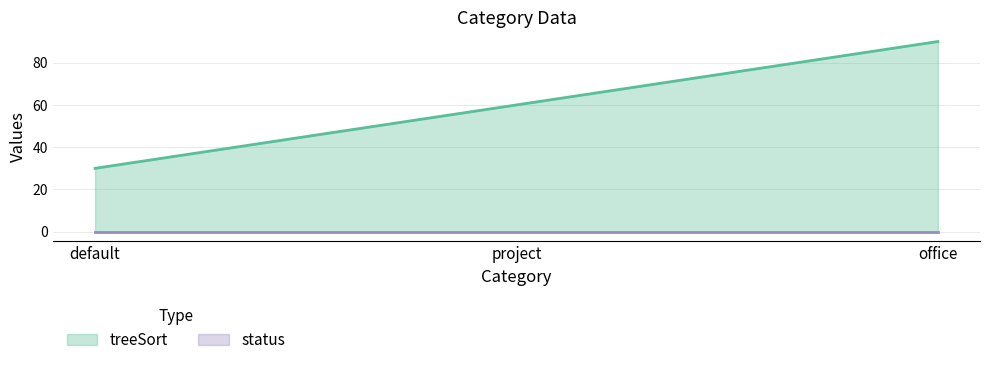

What is the sum of all values?

180